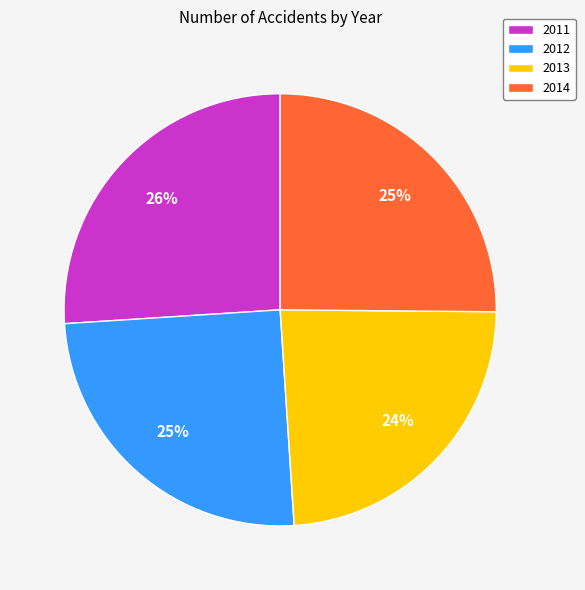

True or false: 2012 accounts for 25% of the total.

True